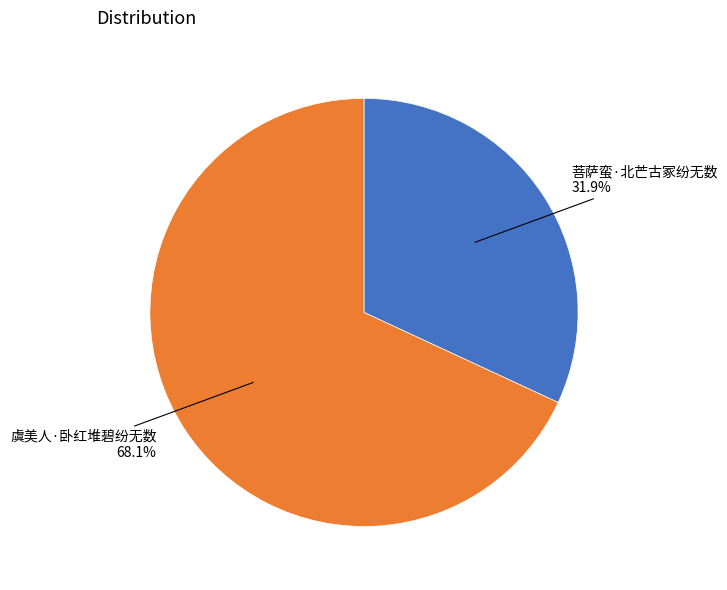

Does any single category account for the majority?

Yes